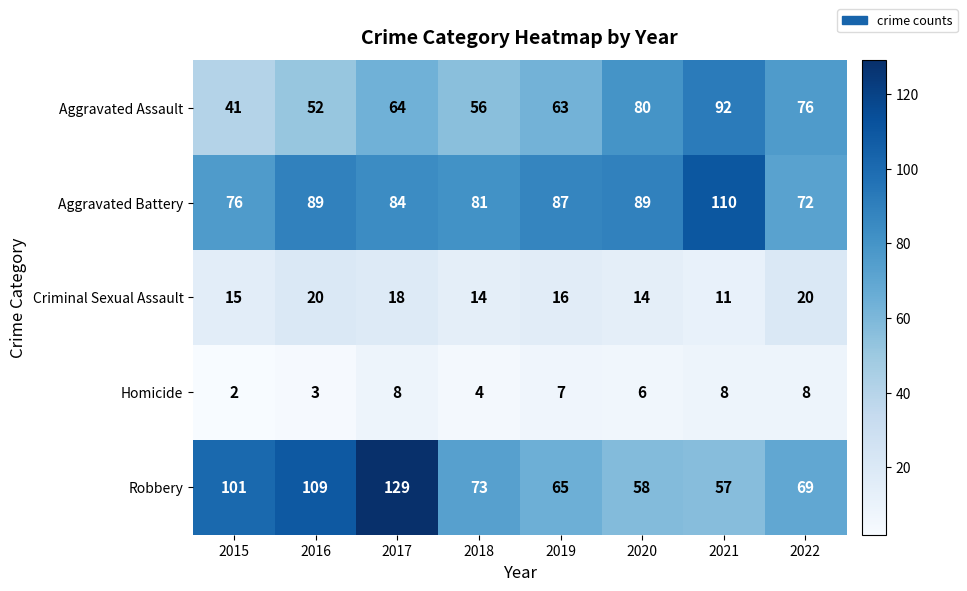

Count the number of categories in the chart.

8